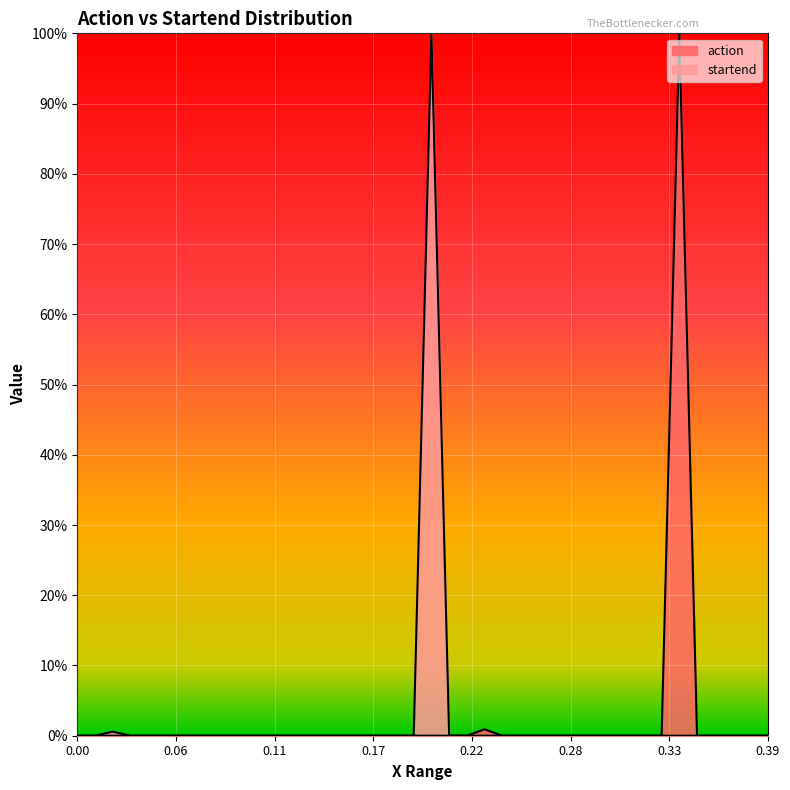

Does the chart display data point markers on the line(s)?

No